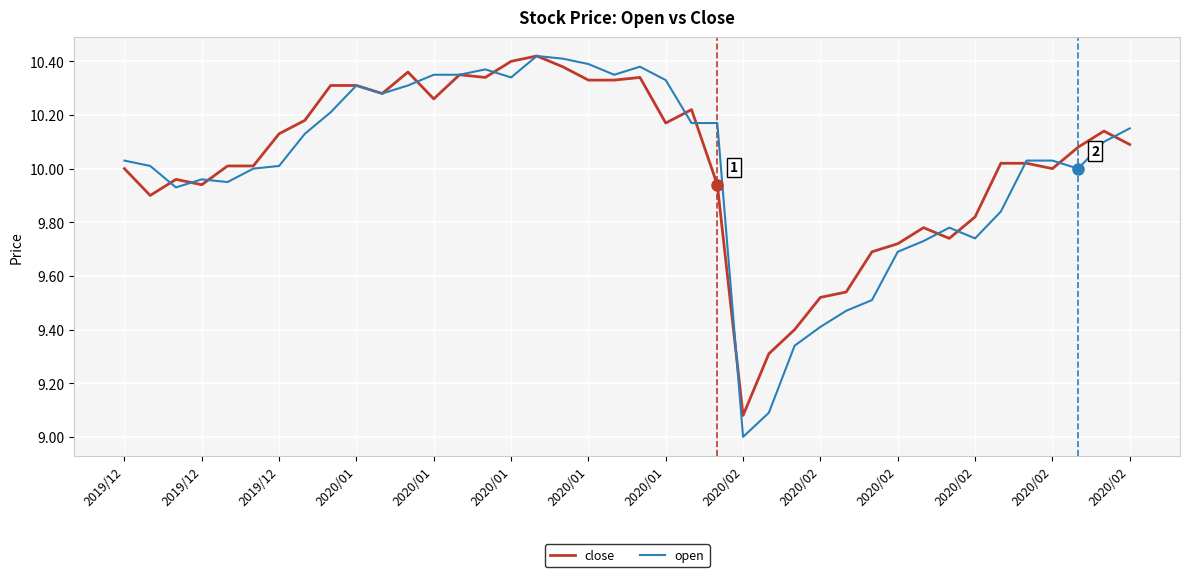

Which series has the largest range (max minus min)?

open